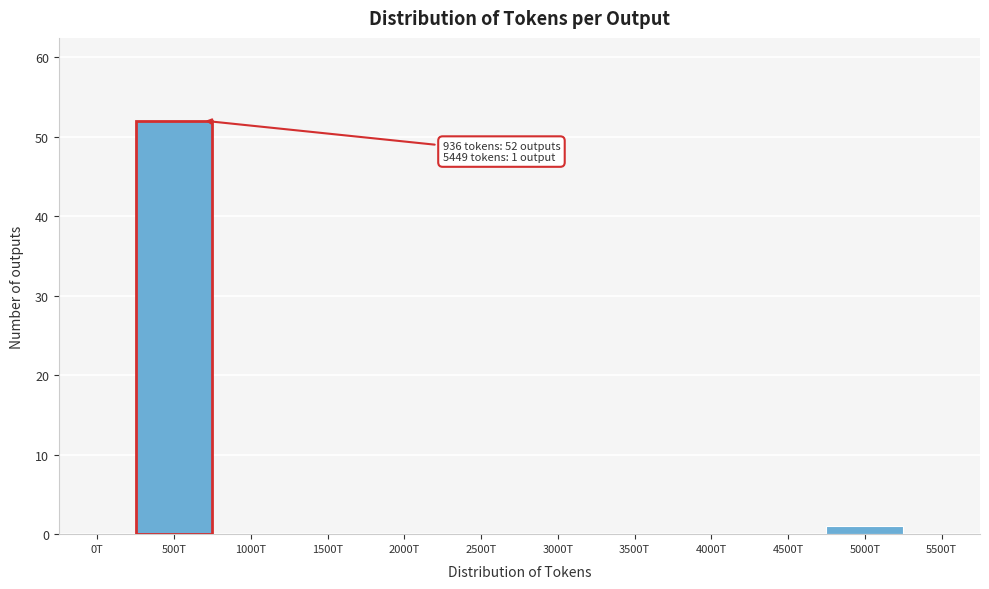

Reading left to right, what are all the values shown in this chart?

0T=0	500T=52	1000T=0	1500T=0	2000T=0	2500T=0	3000T=0	3500T=0	4000T=0	4500T=0	5000T=1	5500T=0